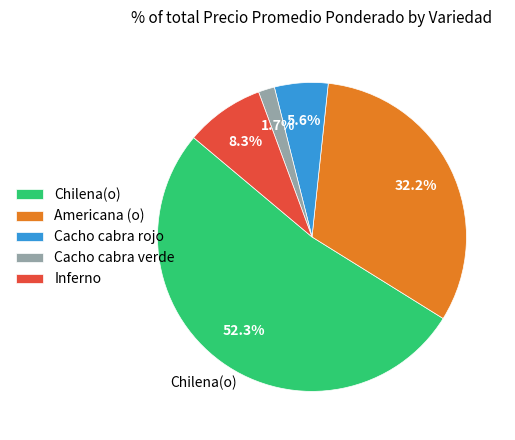

Rank the categories by value from highest to lowest.

Chilena(o), Americana (o), Inferno, Cacho cabra rojo, Cacho cabra verde